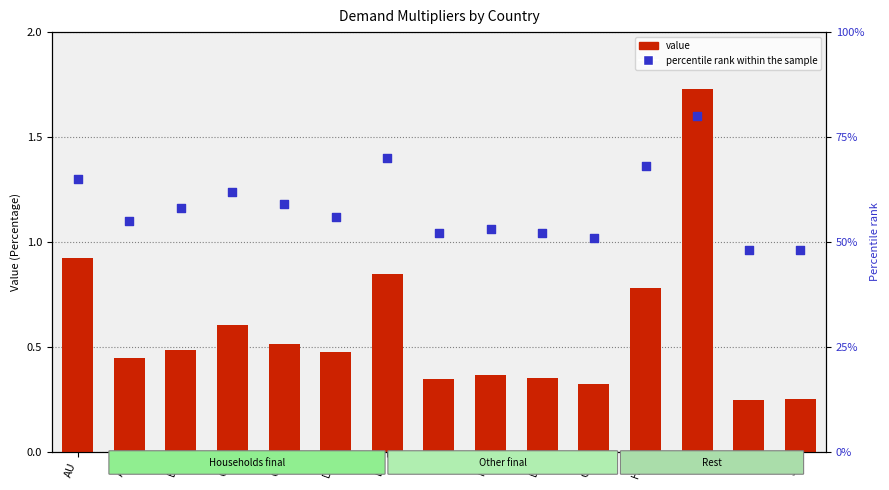

Which series reaches the maximum Y coordinate?

value